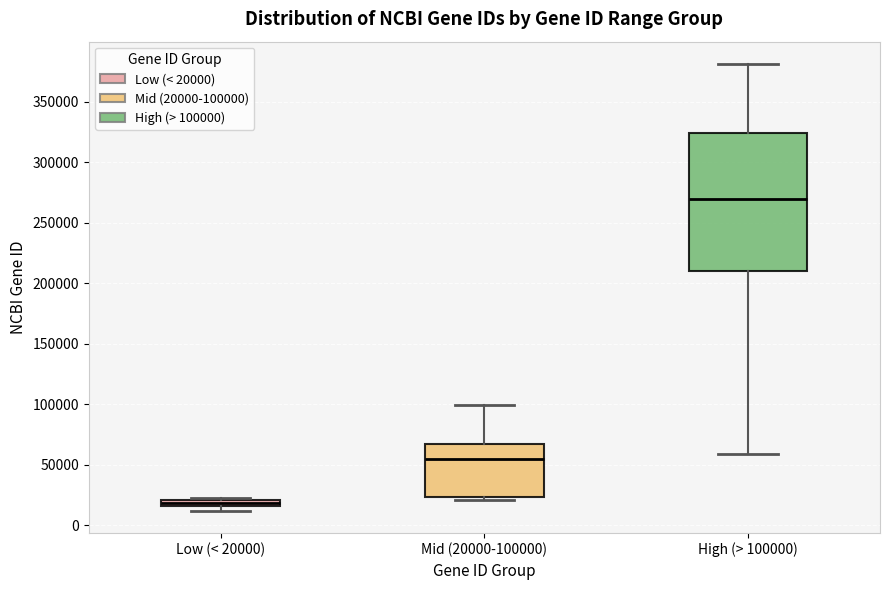

Which box has the highest median line?

High (> 100000)